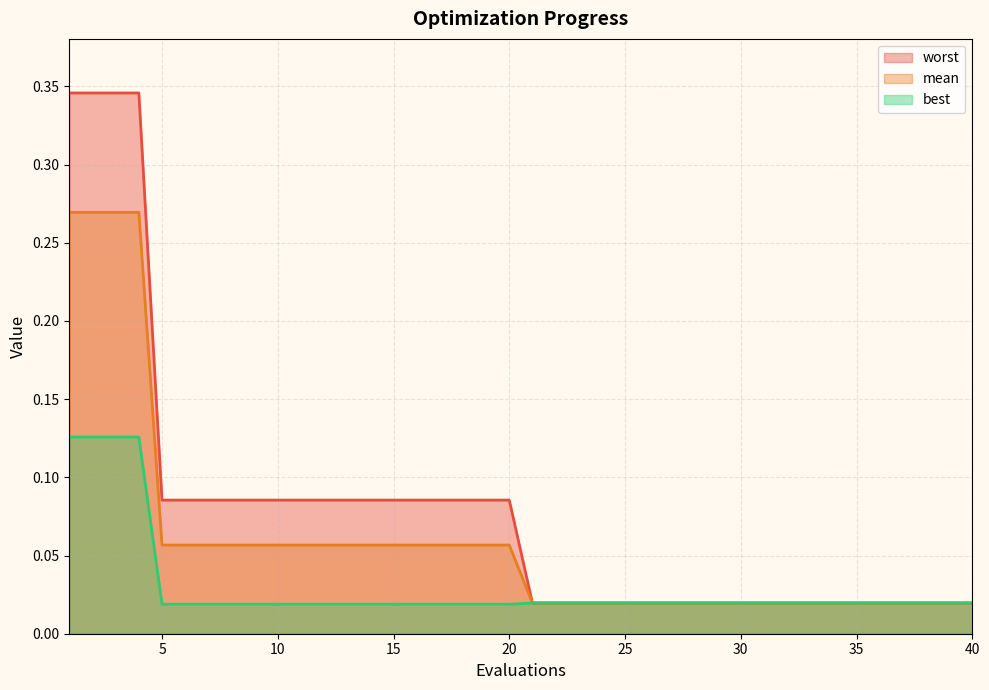

True or false: worst and best intersect in this chart.

False